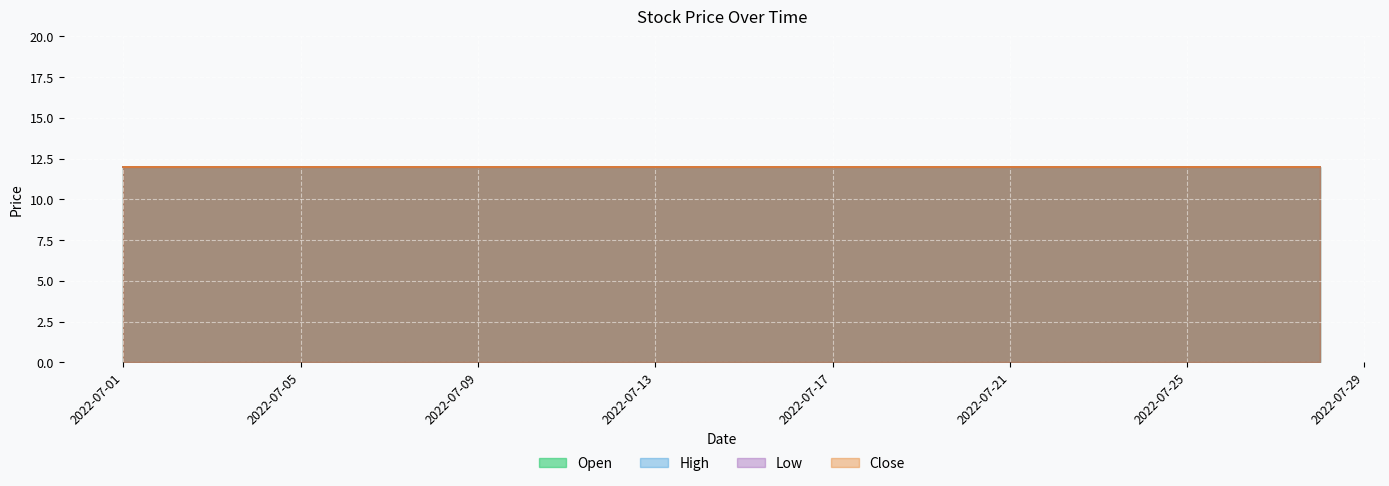

True or false: Open and High cross at least once.

False